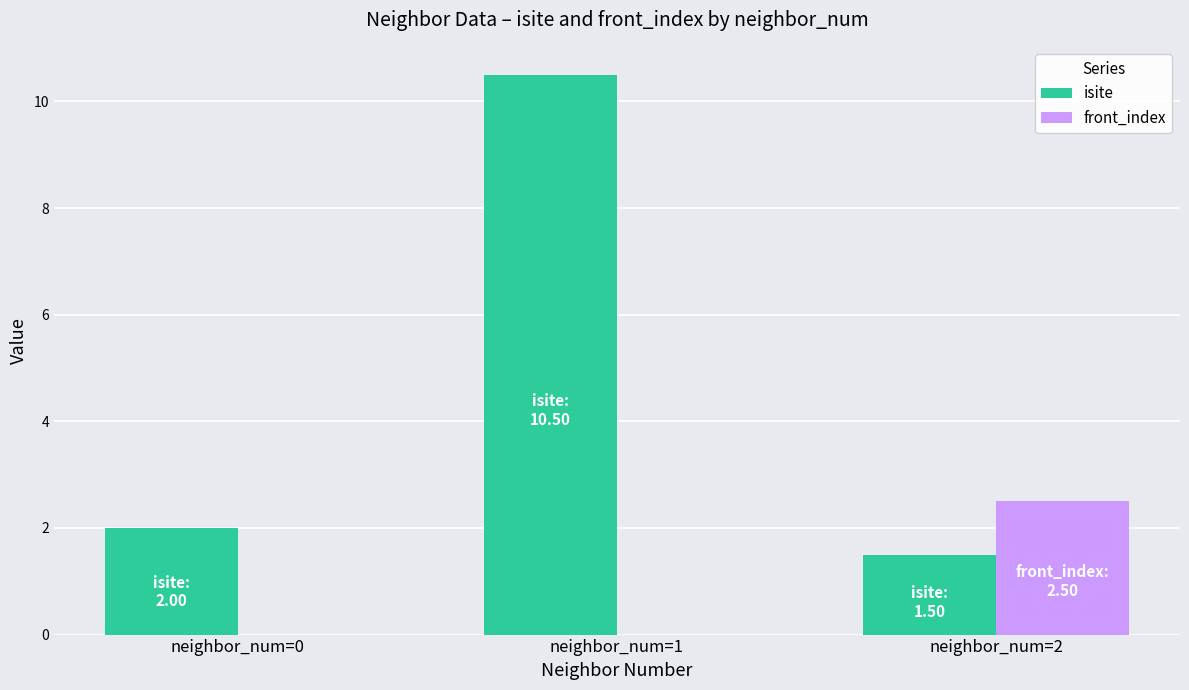

The front_index series shows 3.7 at neighbor_num=2. True or false?

False